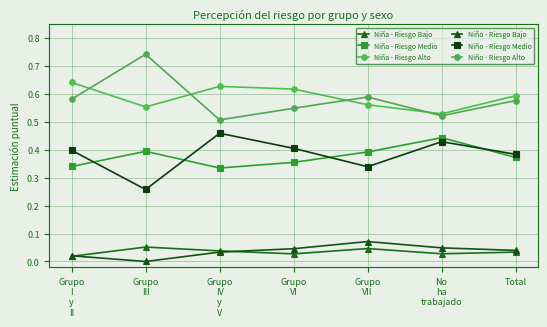

What is the label of the 3rd point from the right?

Grupo
VII